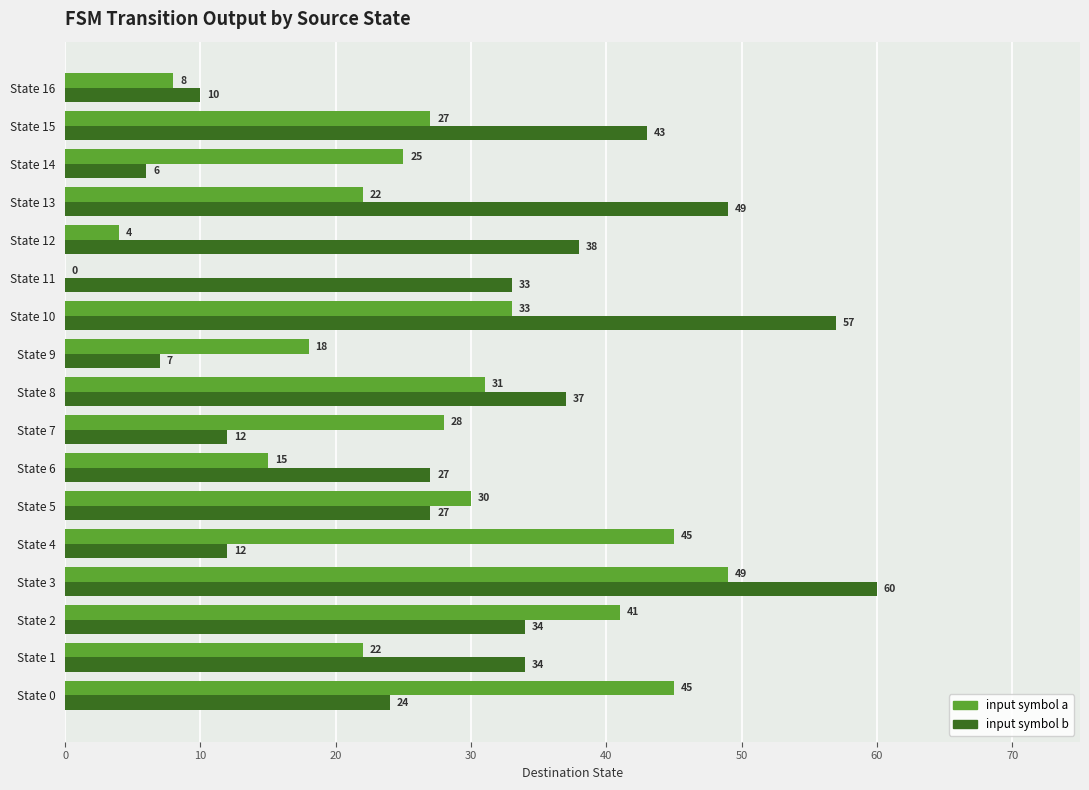

At which category does the chart reach its peak across all series?

State 3